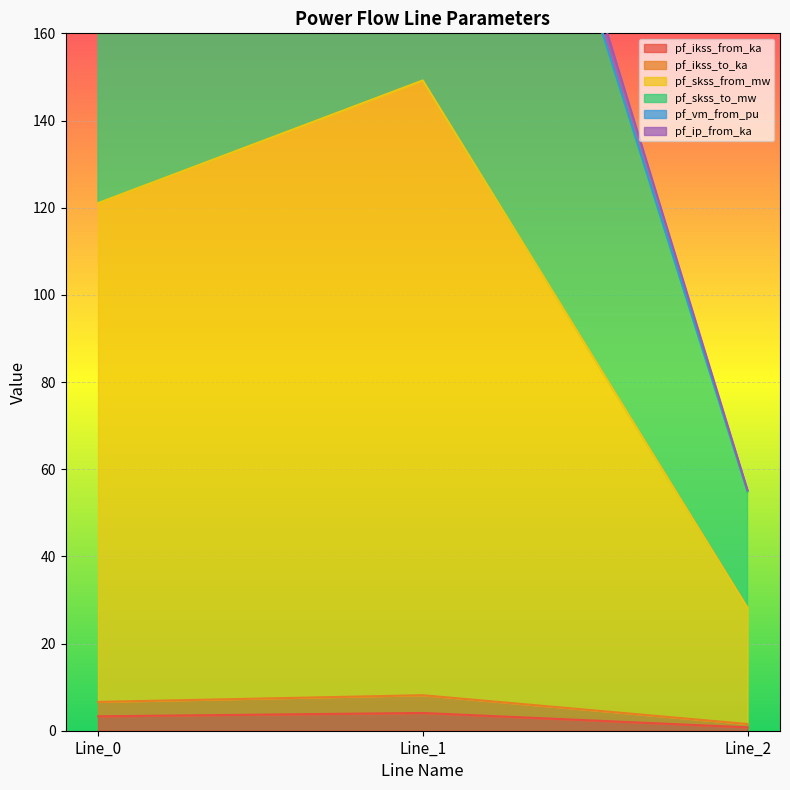

Rank the series at Line_1 from highest to lowest value.

pf_skss_to_mw, pf_skss_from_mw, pf_ikss_to_ka, pf_ikss_from_ka